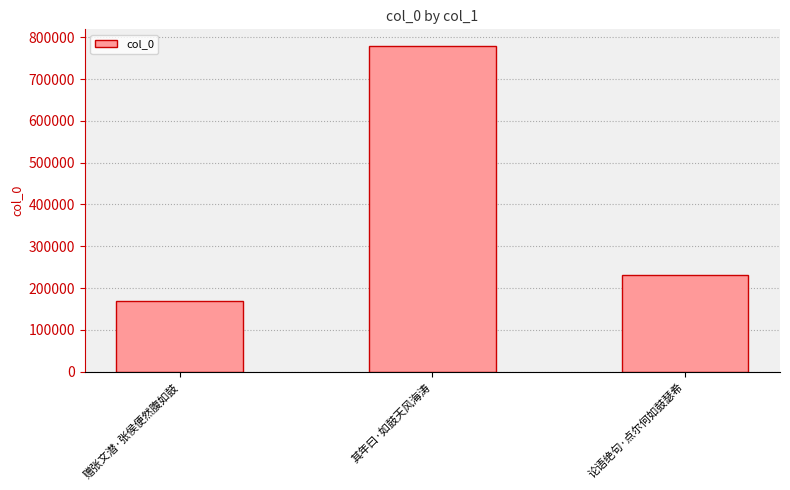

How many bars are there in total?

3